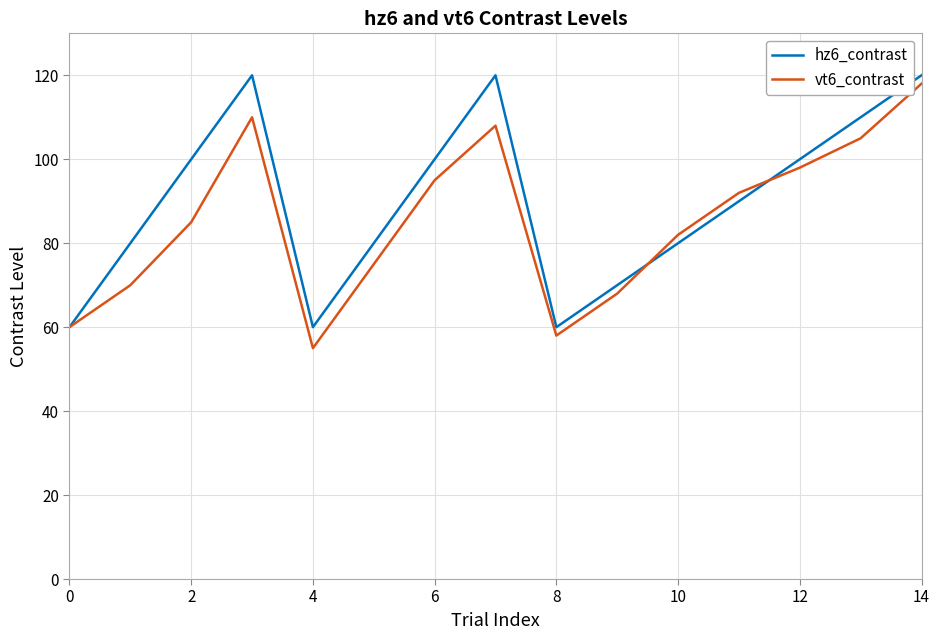

What is the maximum value for hz6_contrast?

120